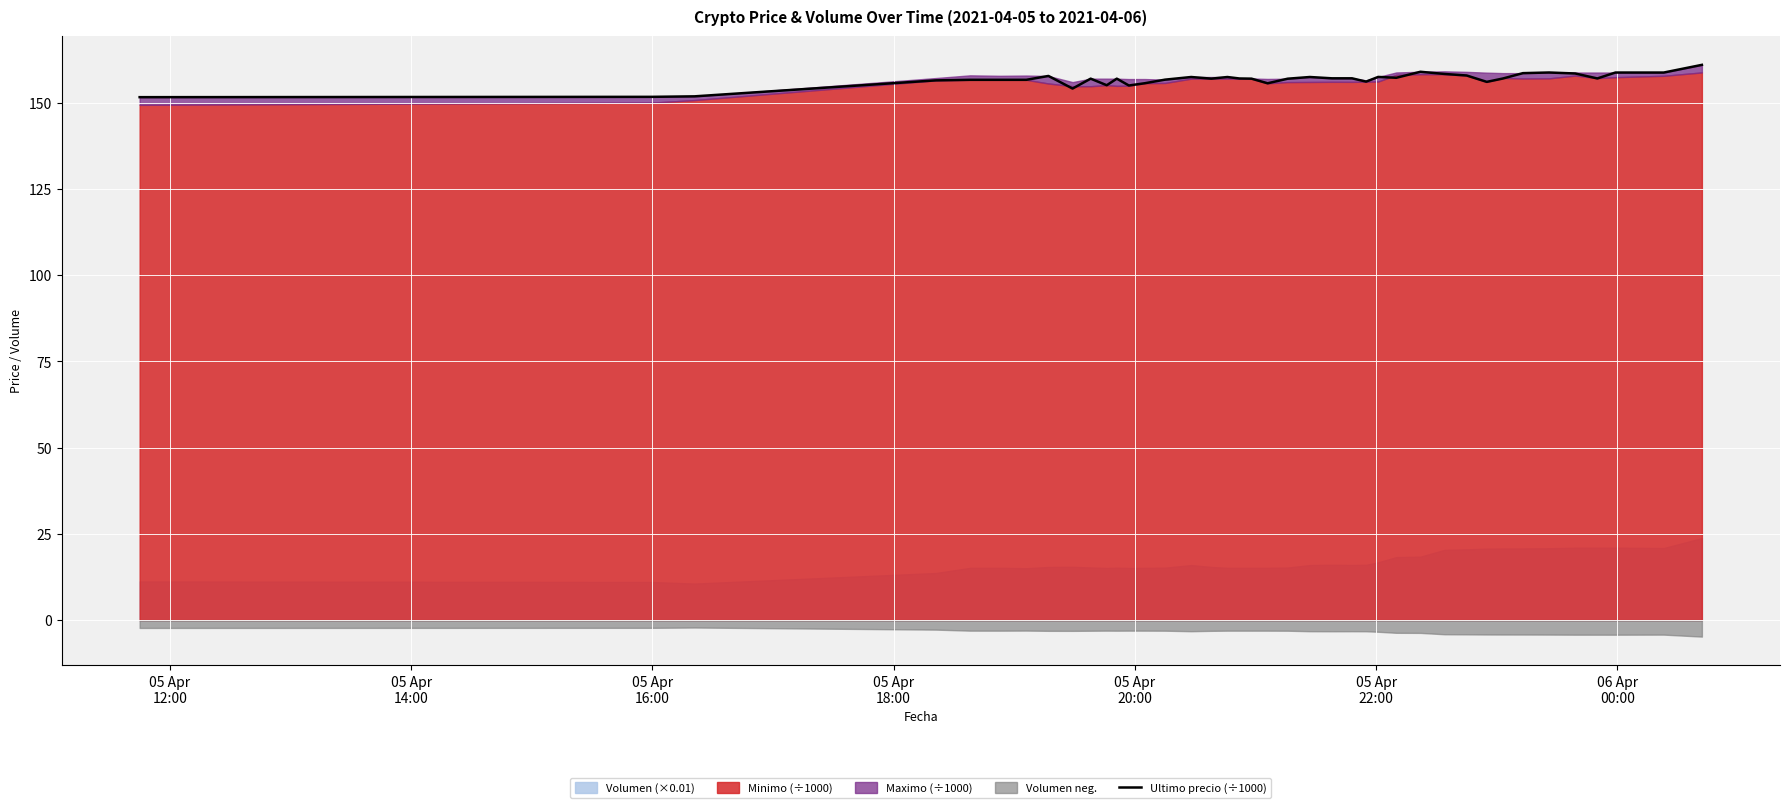

How many points are higher than both their immediate neighbors (excluding endpoints)?

10